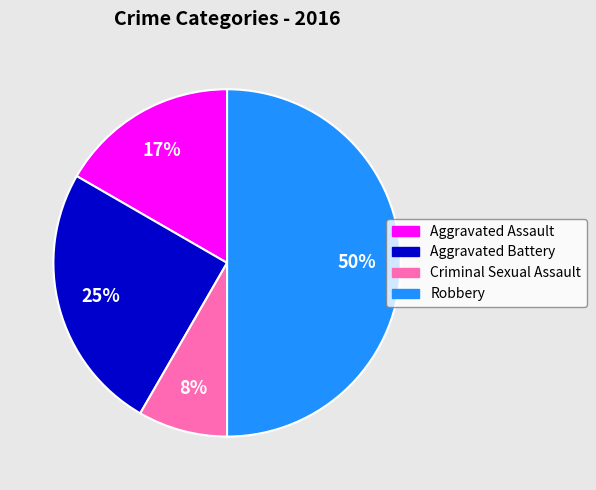

Is it true that Criminal Sexual Assault is 18% of the pie?

False